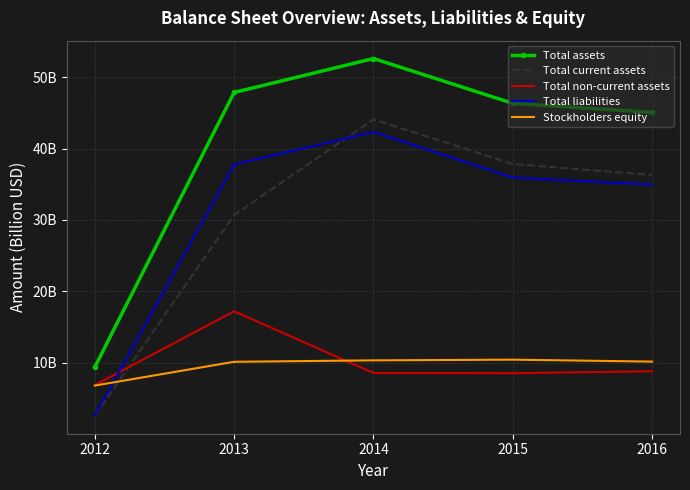

True or false: Total assets and Stockholders equity intersect in this chart.

False